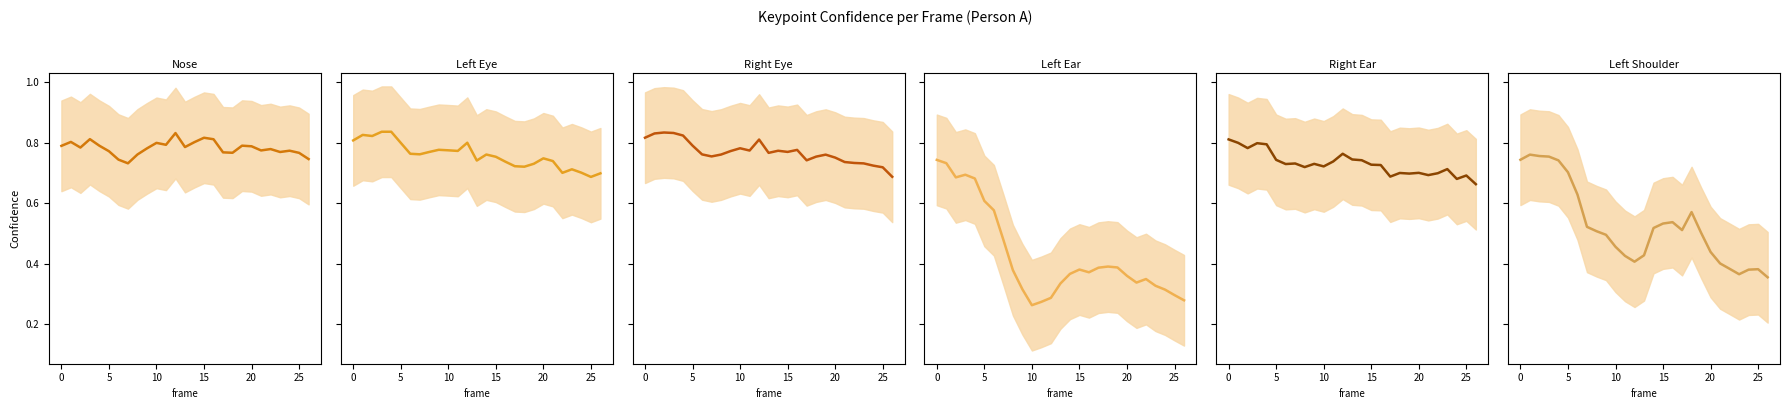

The value of a_left_shoulder_confidence at 15 is 0.5. True or false?

True